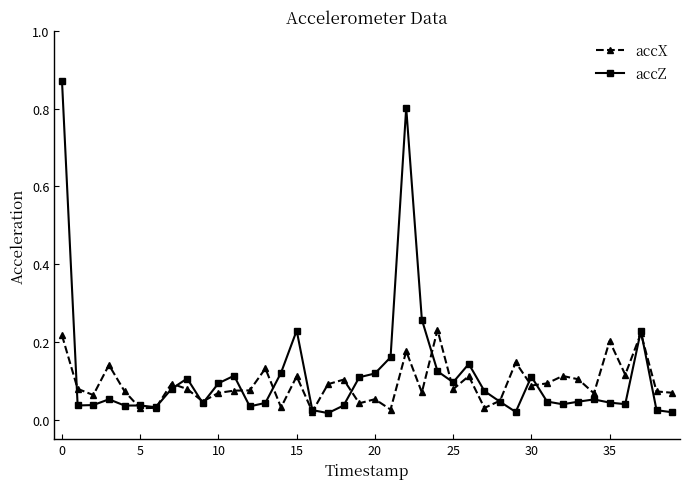

Which series has the widest spread of values?

accZ